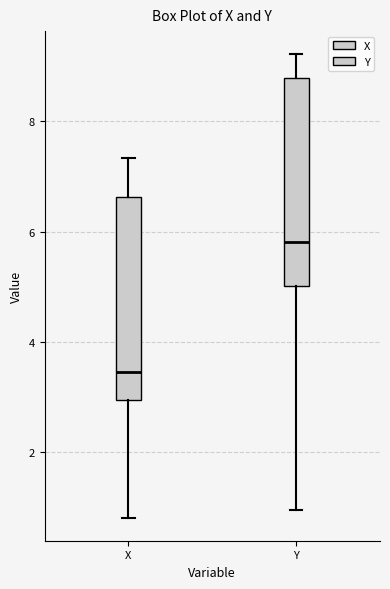

Reading left to right, transcribe this box plot: for each box, give where its median line is, the range the box spans, and where its two whiskers end, as read against the y-axis. The values are not printed on the chart, so give them approximately, as read against the axis.

X: median 3.4, box 3.0 to 6.6, whiskers 0.8 to 7.4
Y: median 5.8, box 5.0 to 8.8, whiskers 1.0 to 9.2